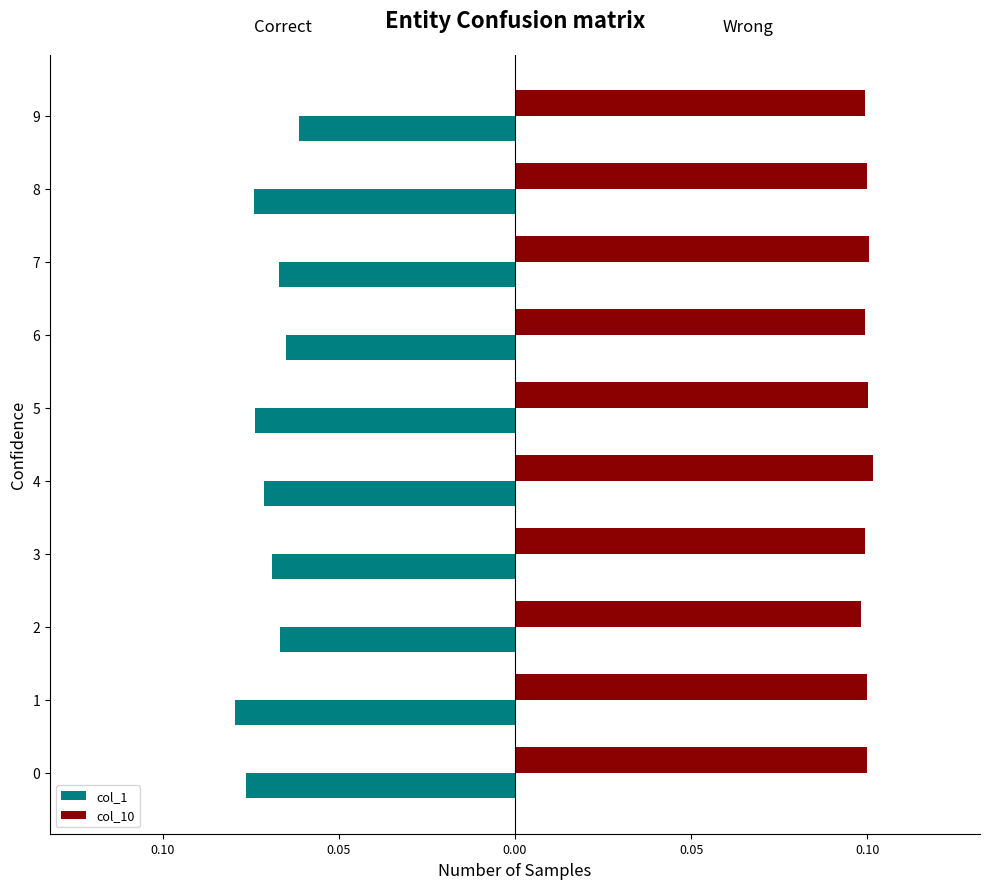

What are all the series names shown in the legend?

col_1, col_10